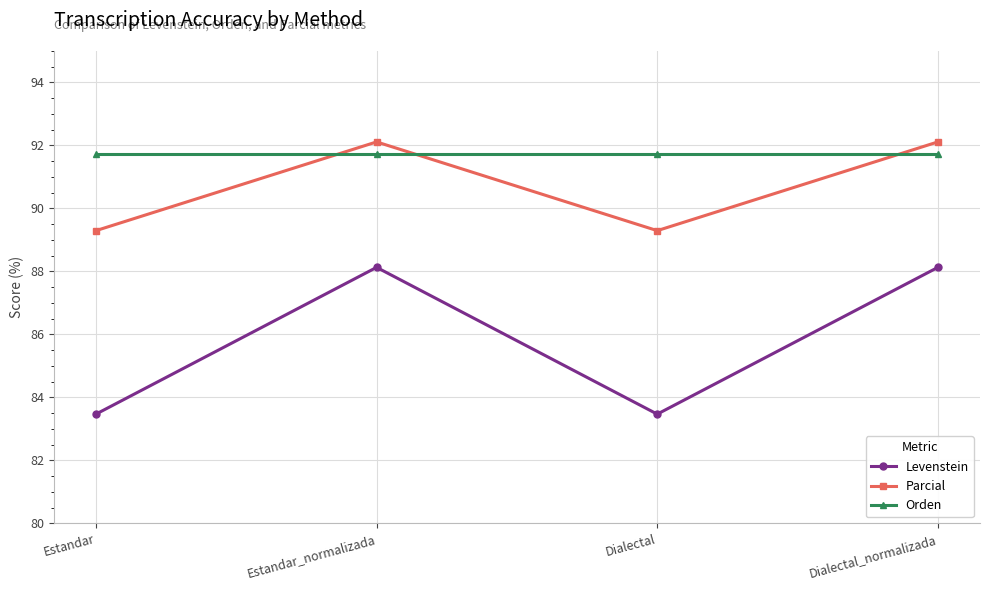

True or false: Levenstein and Parcial intersect in this chart.

False